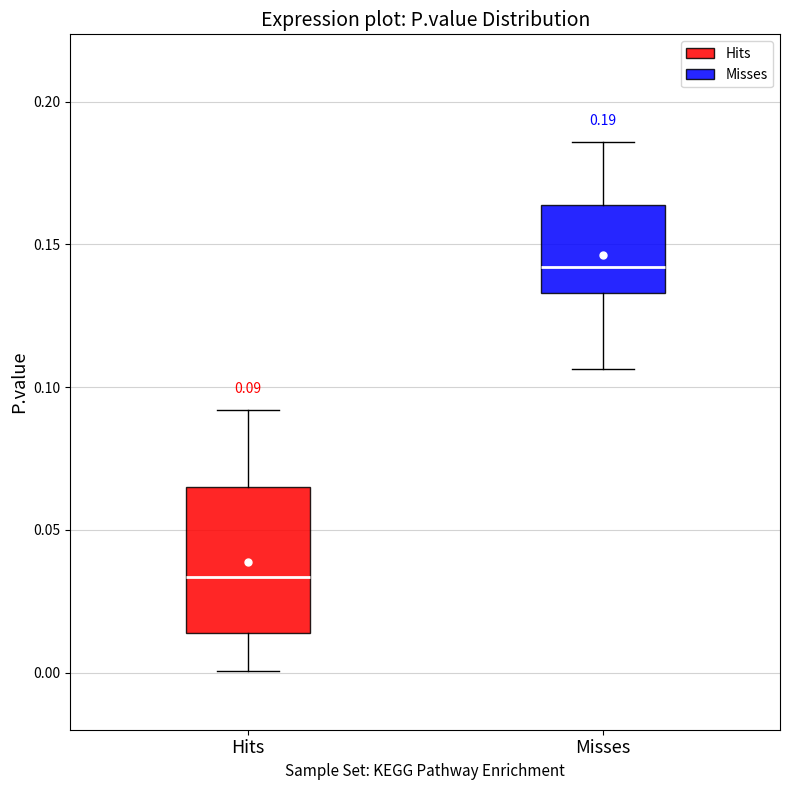

Which box has the lowest median line?

Hits